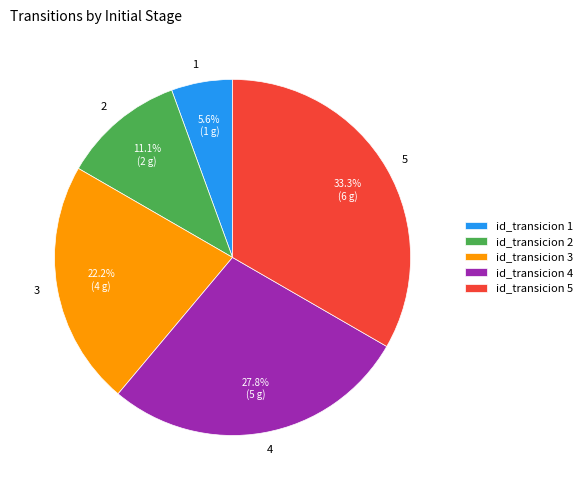

How many slices are in this pie chart?

5